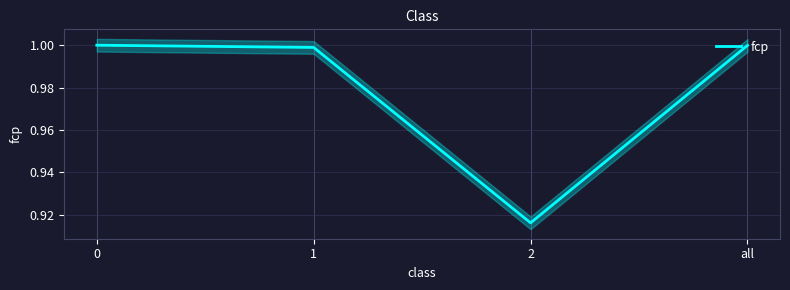

Rank the categories by value from lowest to highest.

2, 1, all, 0